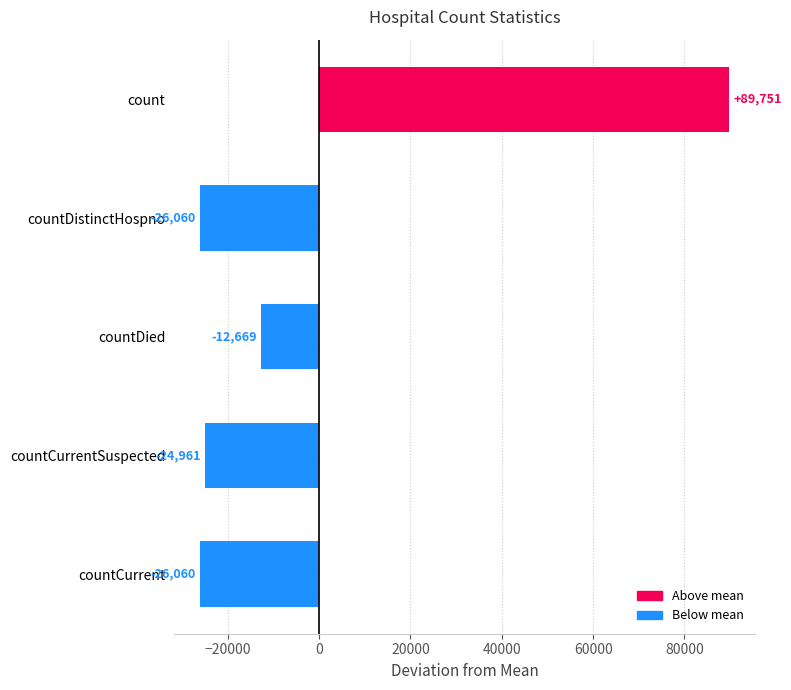

Which category has the highest value across all series?

count